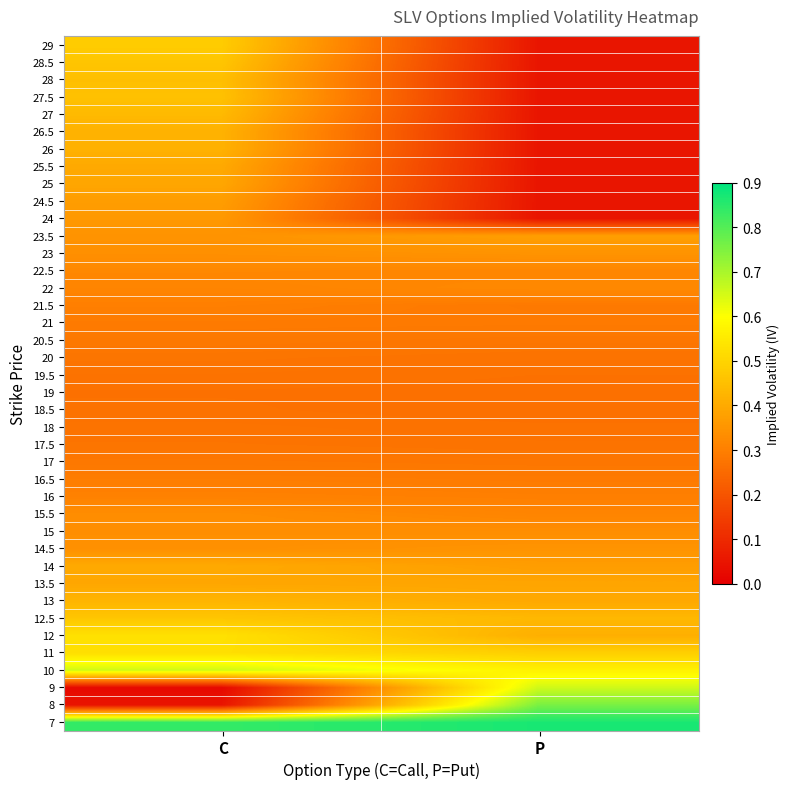

How many distinct data groups are displayed?

40